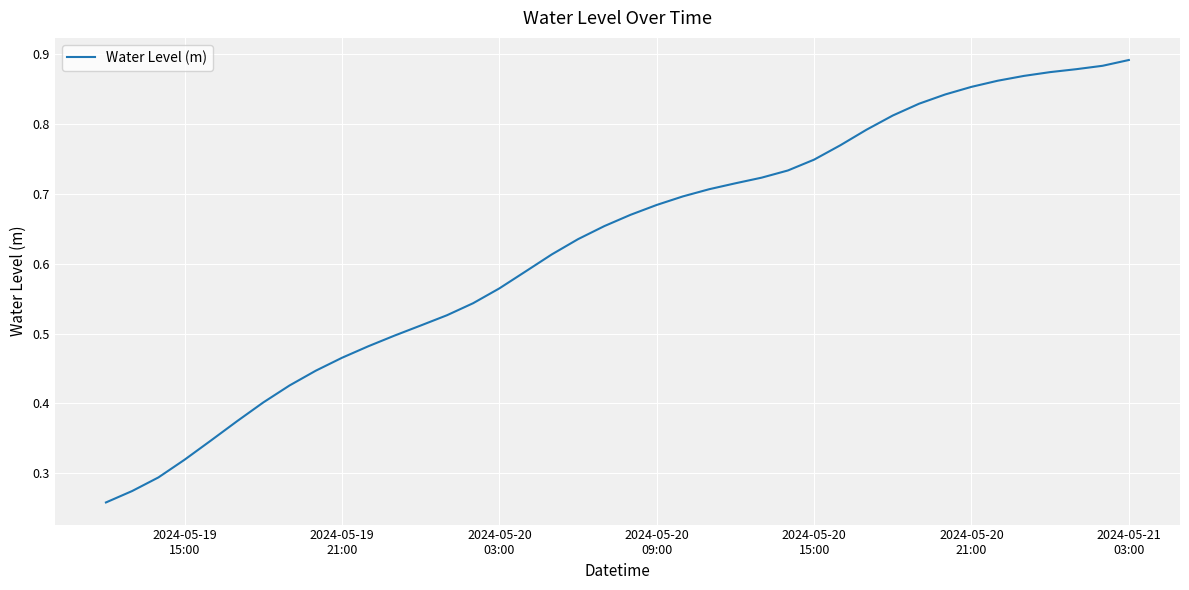

What is the greatest value displayed?

0.9